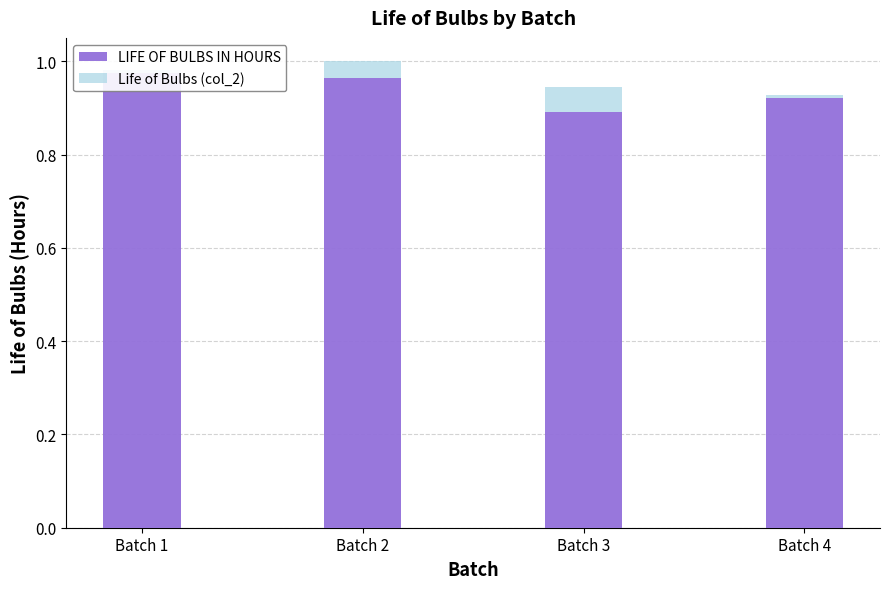

Reading left to right, extract all data points from this chart.

LIFE OF BULBS IN HOURS: Batch 1=1.0	Batch 2=1.0	Batch 3=0.9	Batch 4=0.9
Life of Bulbs (col_2): Batch 1=0.0	Batch 2=0.0	Batch 3=0.1	Batch 4=0.0